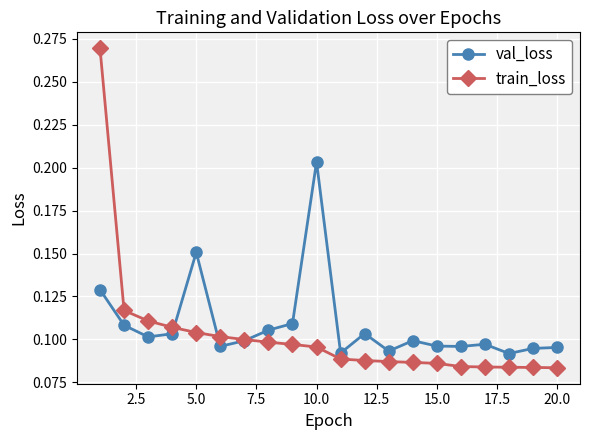

Which series has the largest range (max minus min)?

train_loss